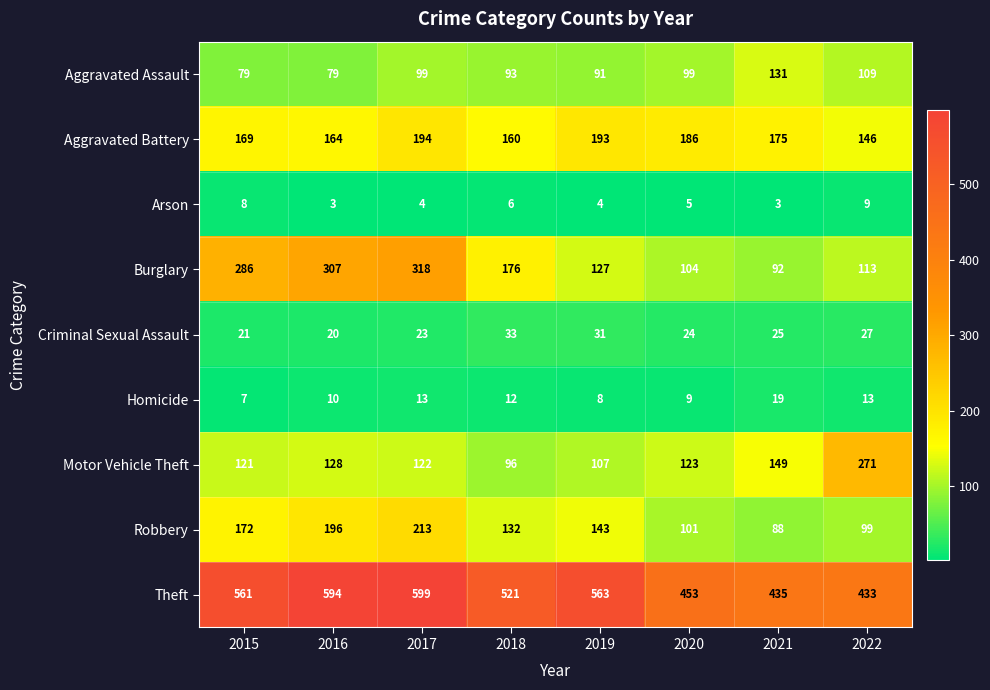

At which category does the chart reach its peak across all series?

2017